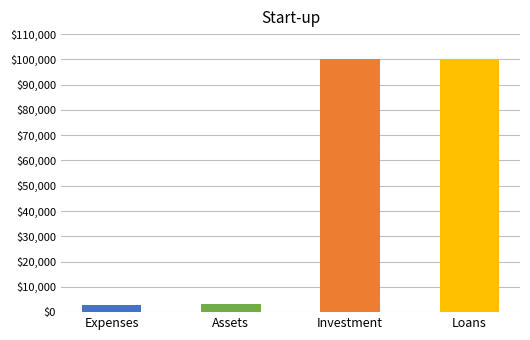

What is the sum of all values?

205852